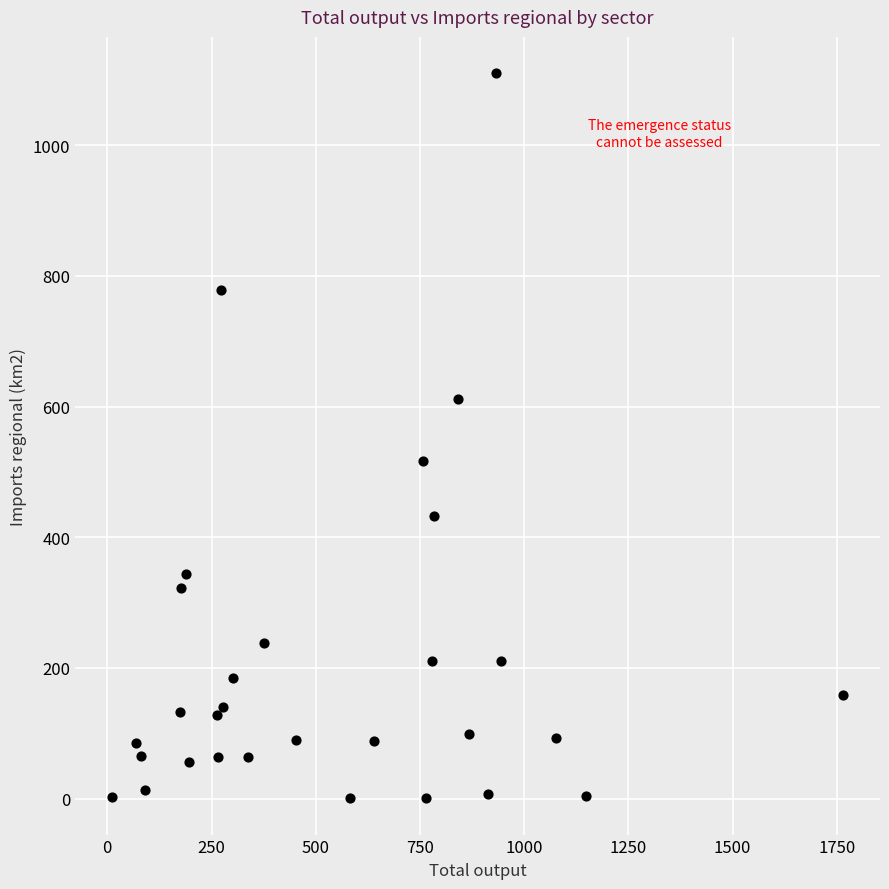

What is the range of X values (max minus min)?

1755.3